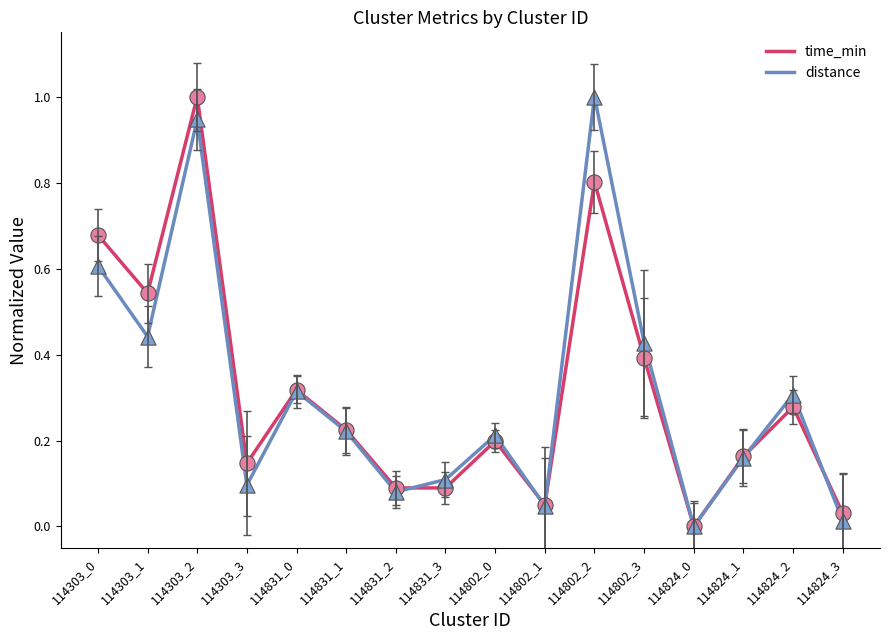

Is it true that time_min equals 0.1 at 114831_1?

False